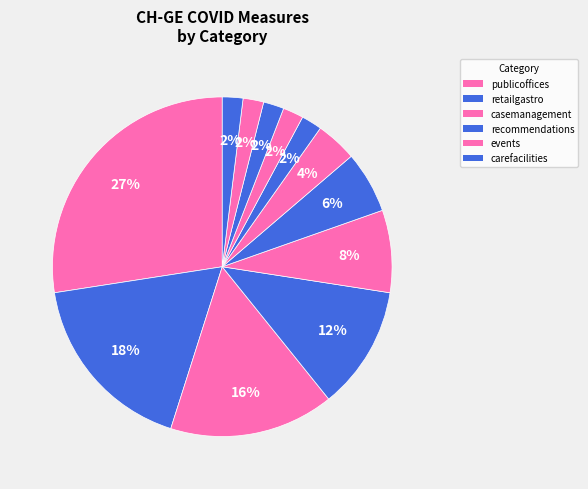

Count the number of slices in the pie.

12